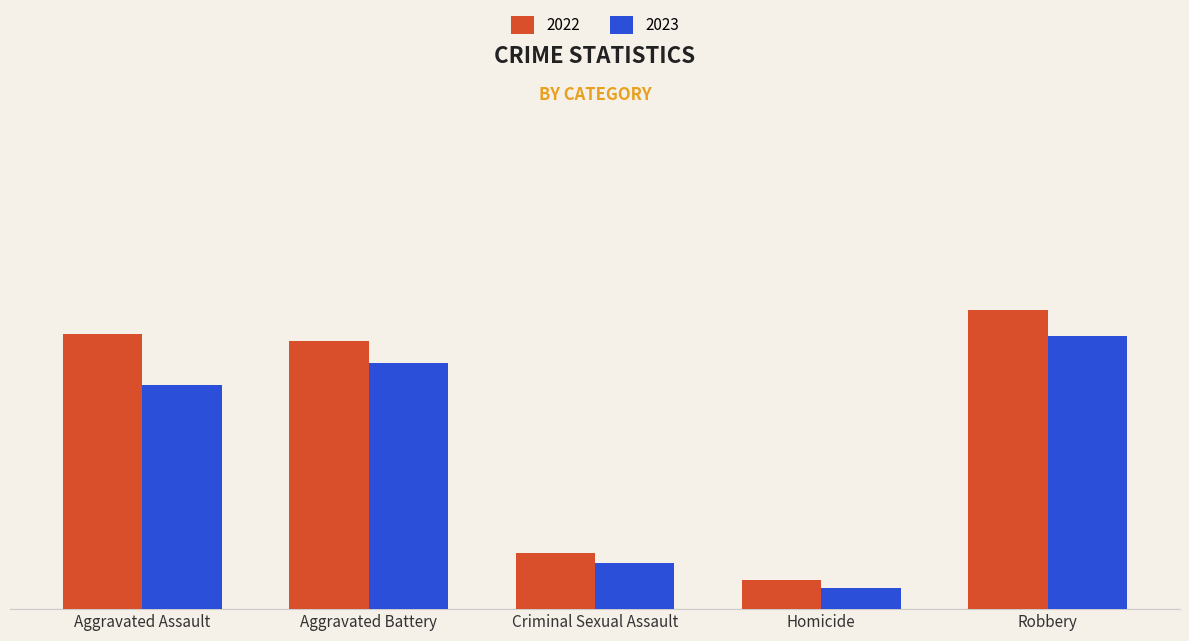

Reading left to right, extract all data points from this chart.

2022: Aggravated Assault=457	Aggravated Battery=445	Criminal Sexual Assault=93	Homicide=49	Robbery=497
2023: Aggravated Assault=372	Aggravated Battery=408	Criminal Sexual Assault=77	Homicide=35	Robbery=453